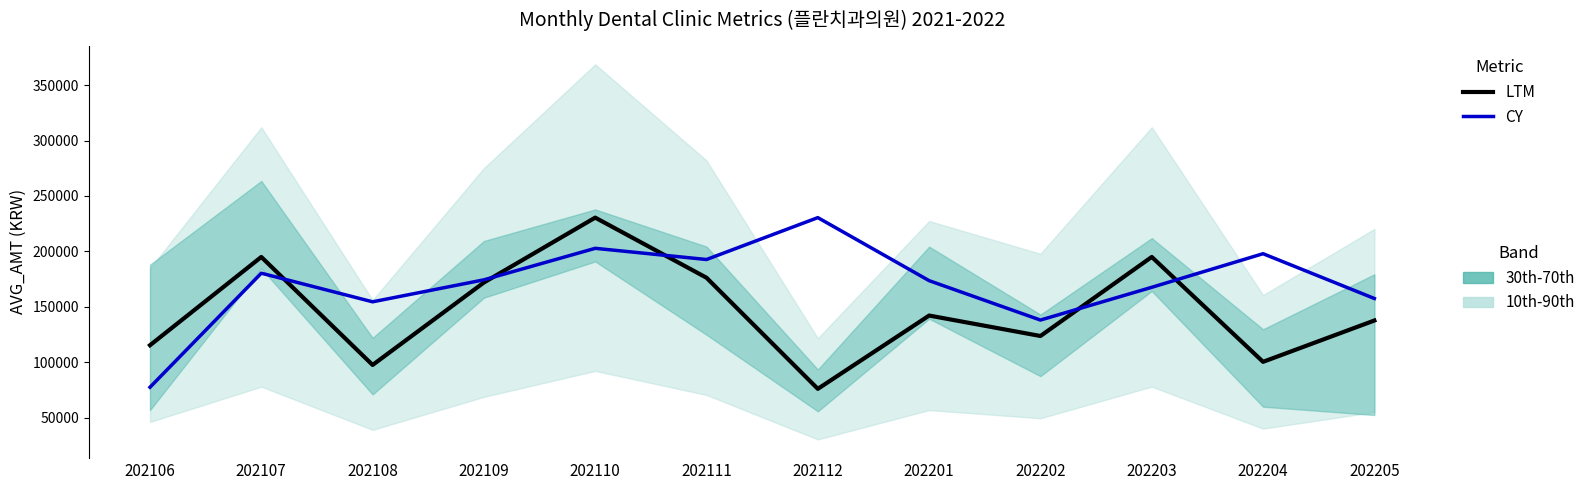

How many values in the LTM series exceed 142141?

5